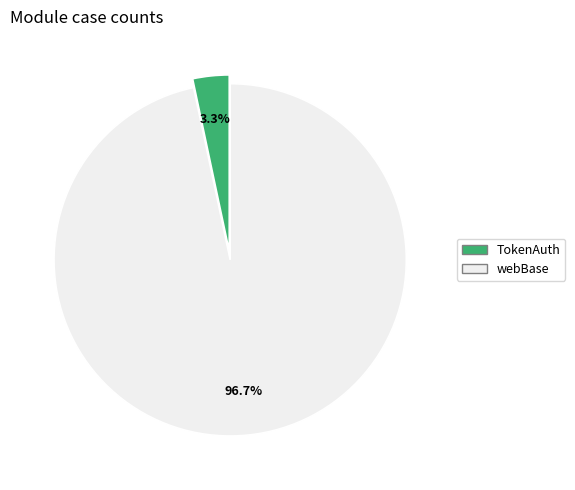

To the nearest percent, what percentage of the pie is TokenAuth?

3%